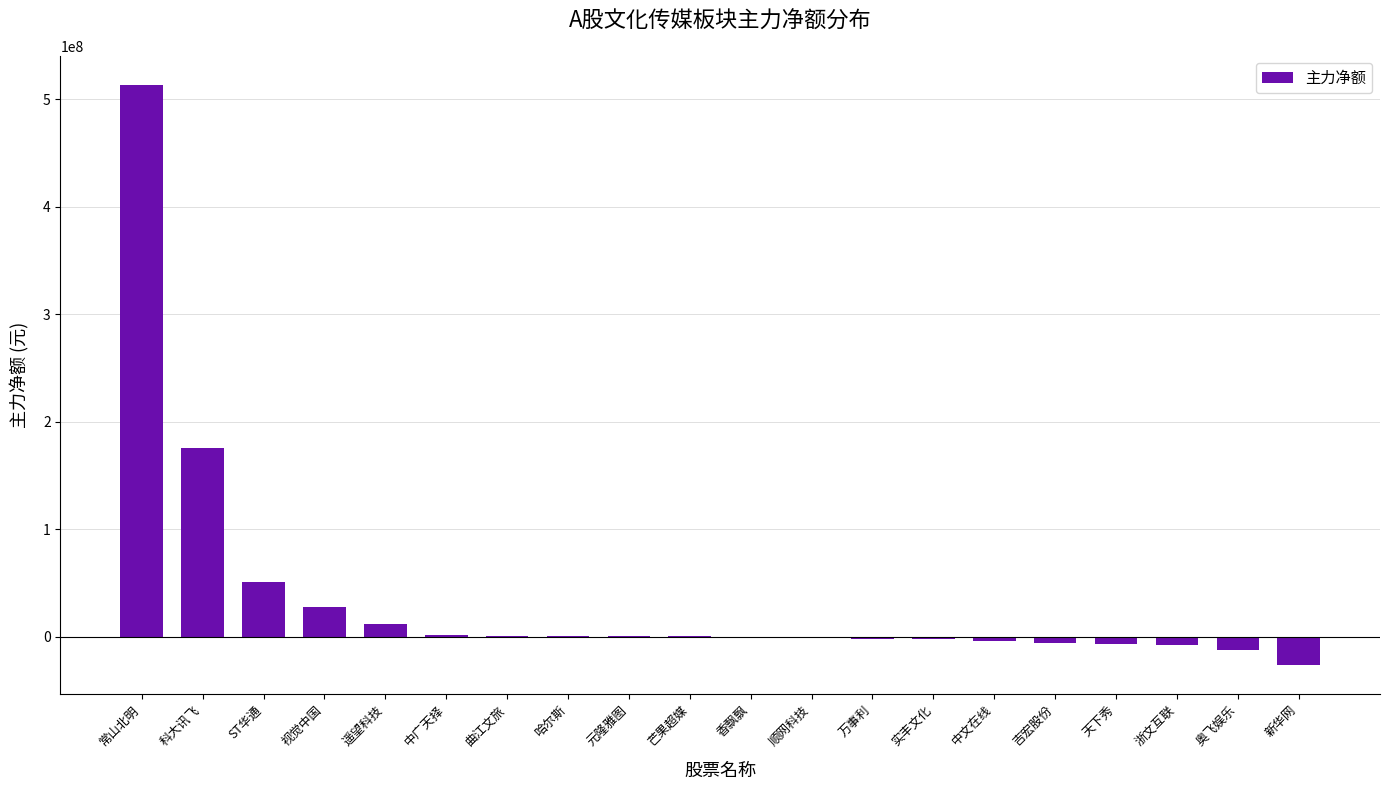

Are the bars horizontal?

No